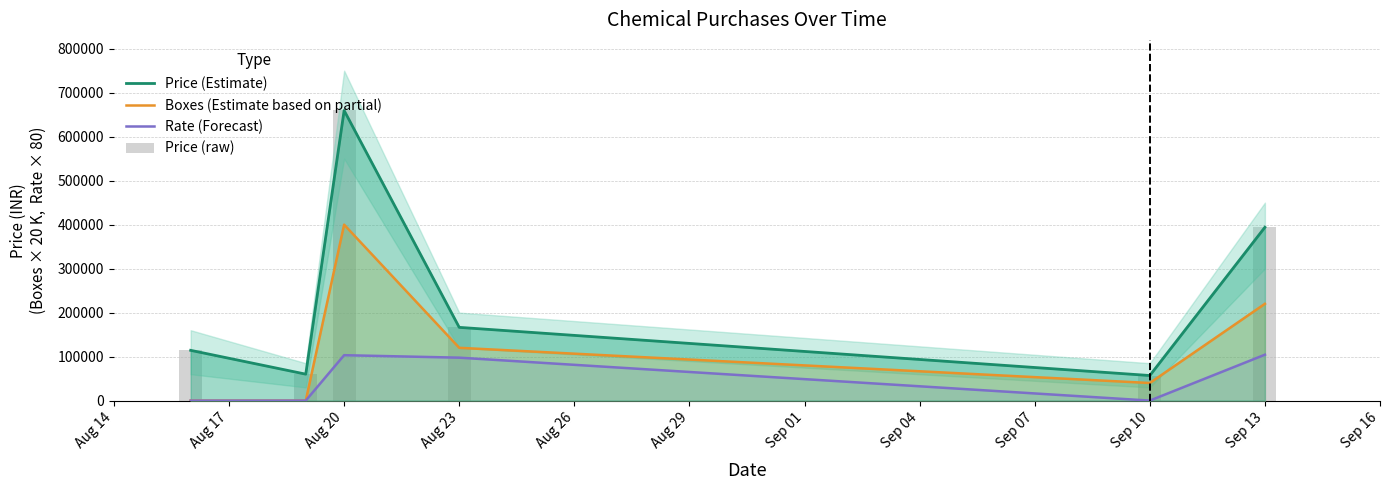

What is the difference between the Boxes (Estimate based on partial) values at Aug 14 and Aug 26?

40000